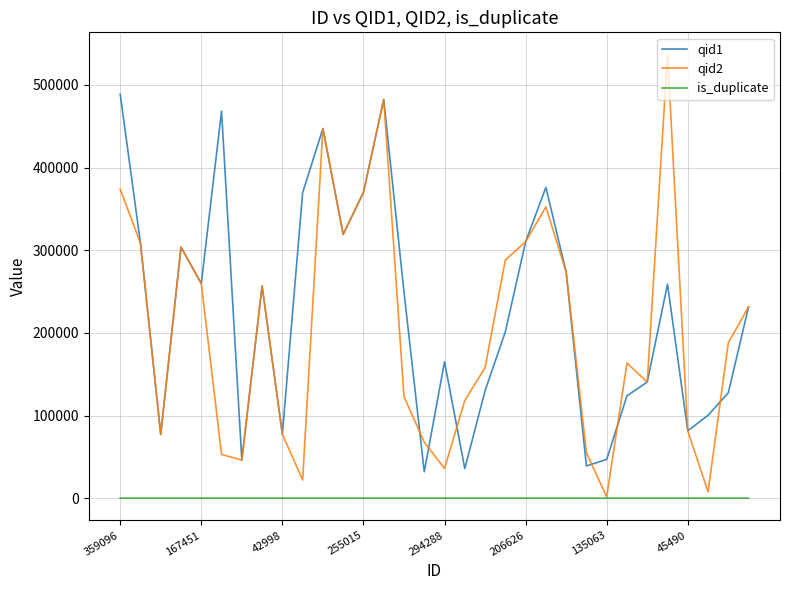

What are all the series names shown in the legend?

qid1, qid2, is_duplicate